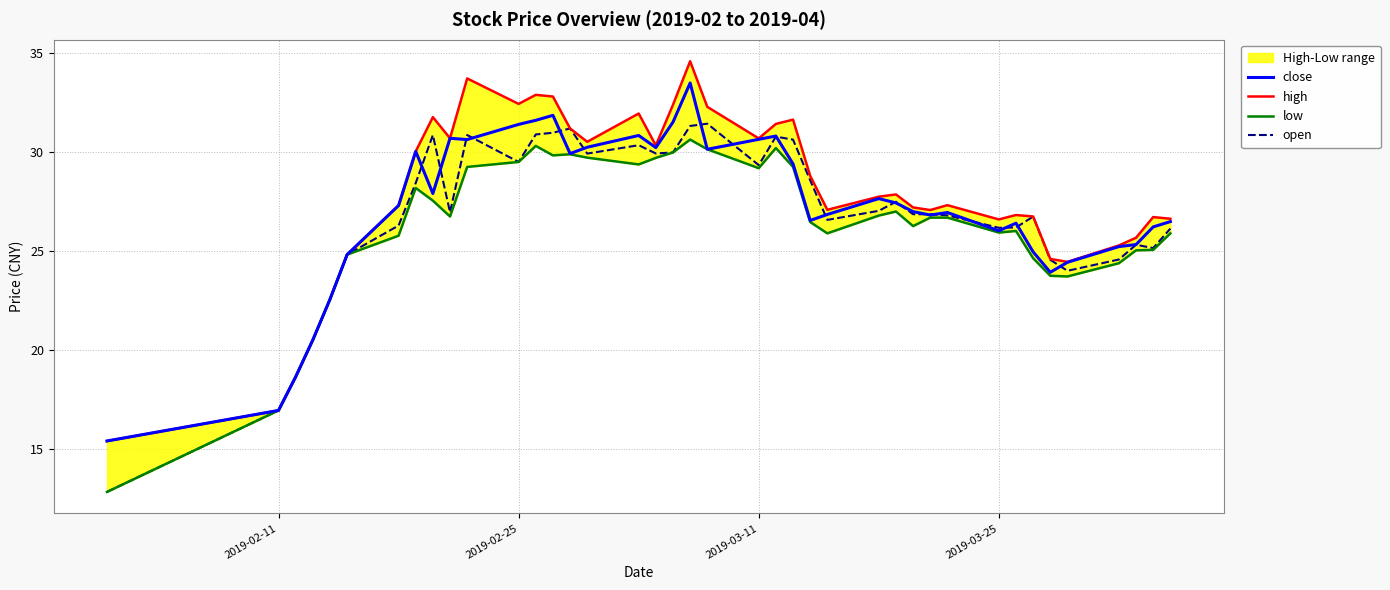

True or false: close and low intersect in this chart.

False